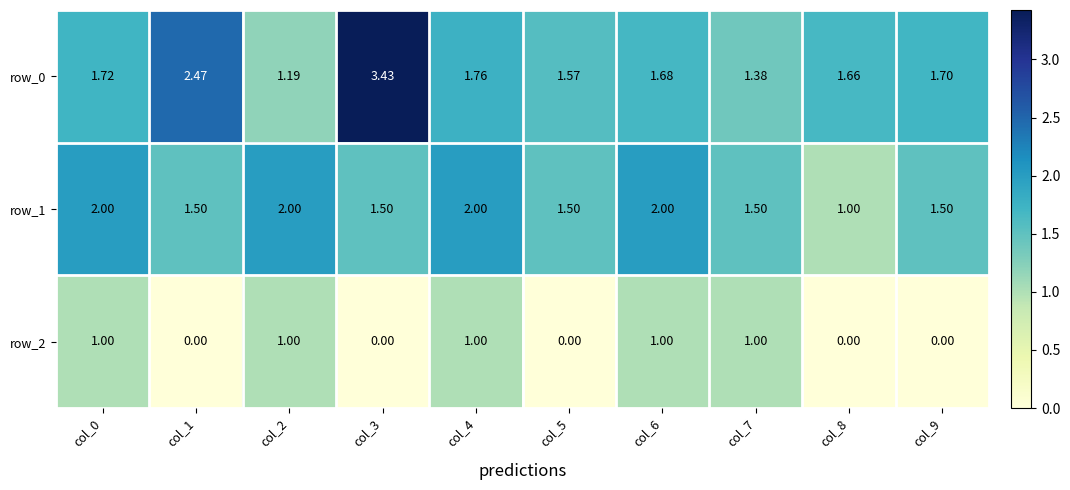

Is the value of row_0 at col_8 greater than the value of row_1 at col_3?

Yes